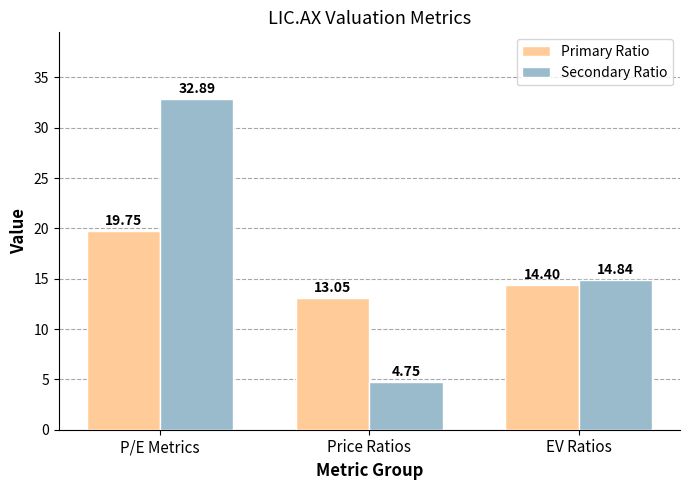

How many data points in Secondary Ratio are above 14?

2